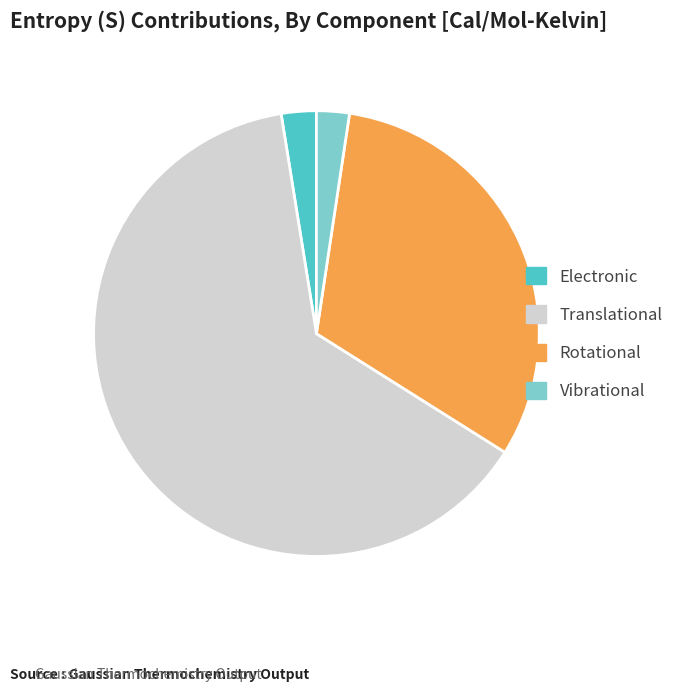

What is the ratio of the value at Translational to the value at Vibrational?

26.7